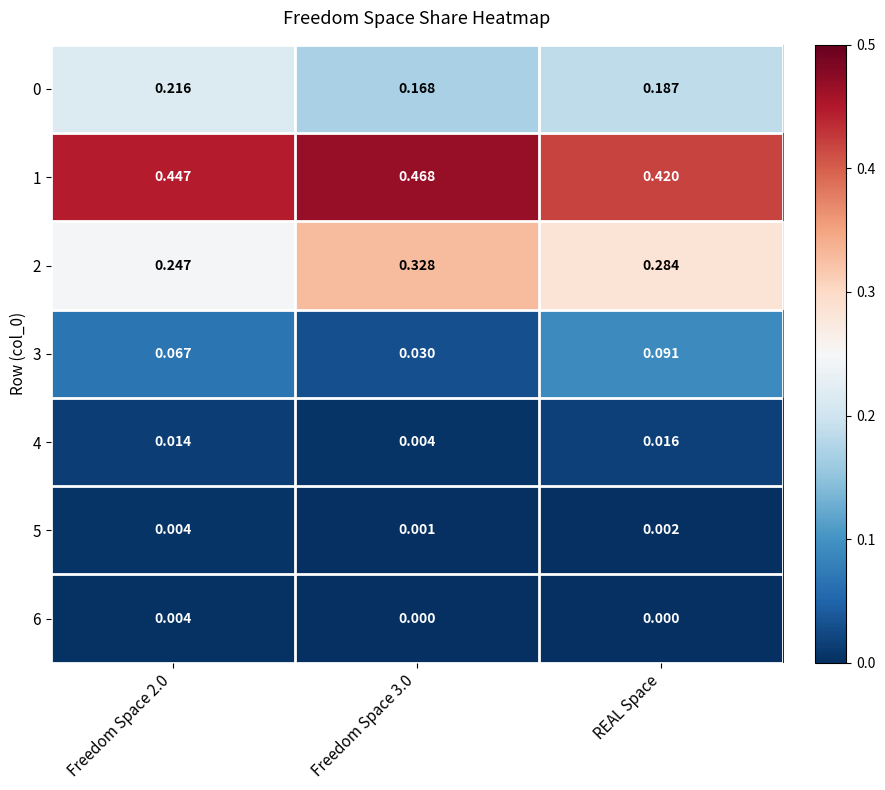

Which category has the lowest value in the 1 series?

REAL Space